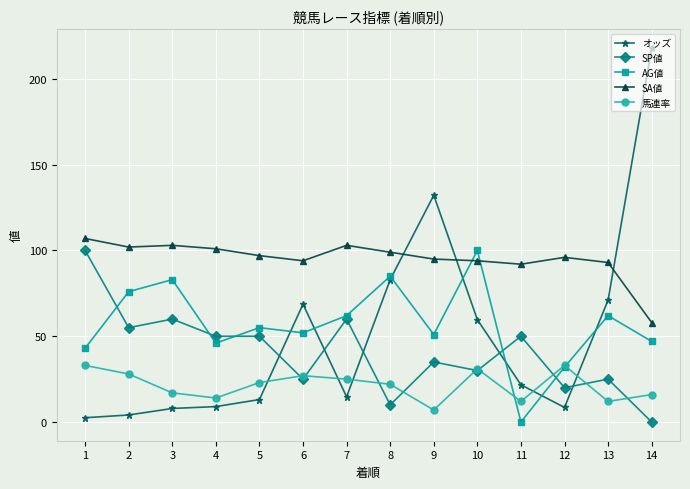

How many series are shown in this chart?

5